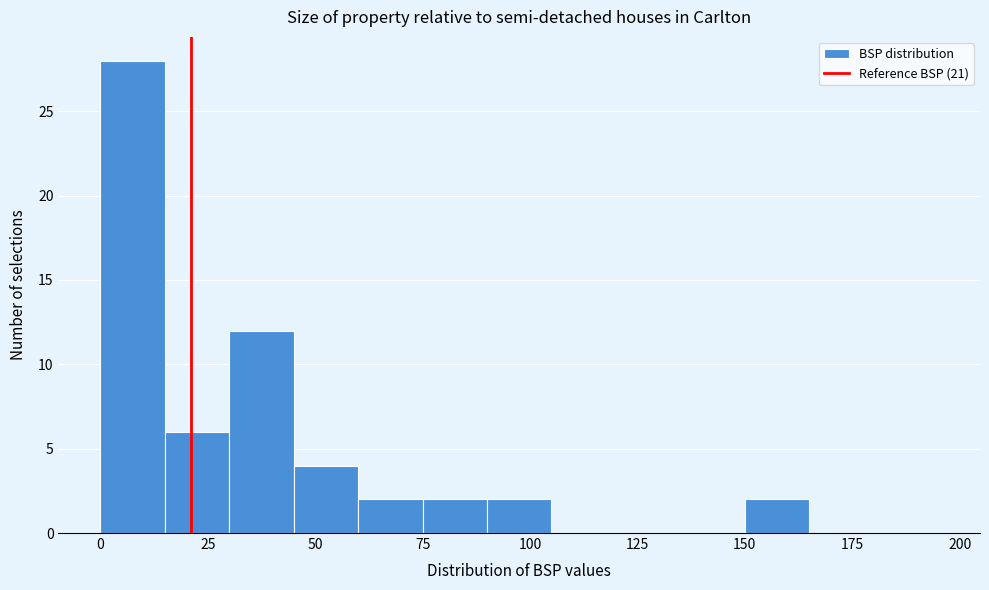

Around what value on the x-axis is the tallest bar? Give the approximate position of its centre, as read against the axis.

10